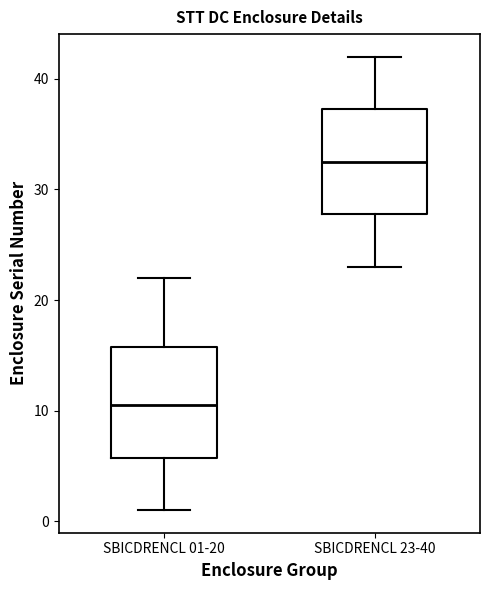

Reading left to right, read every box against the y-axis: the position of its median line, the range the box covers, and the ends of its whiskers. The values are not printed on the chart, so give them approximately, as read against the axis.

SBICDRENCL 01-20: median 11, box 6 to 16, whiskers 1 to 22
SBICDRENCL 23-40: median 33, box 28 to 37, whiskers 23 to 42